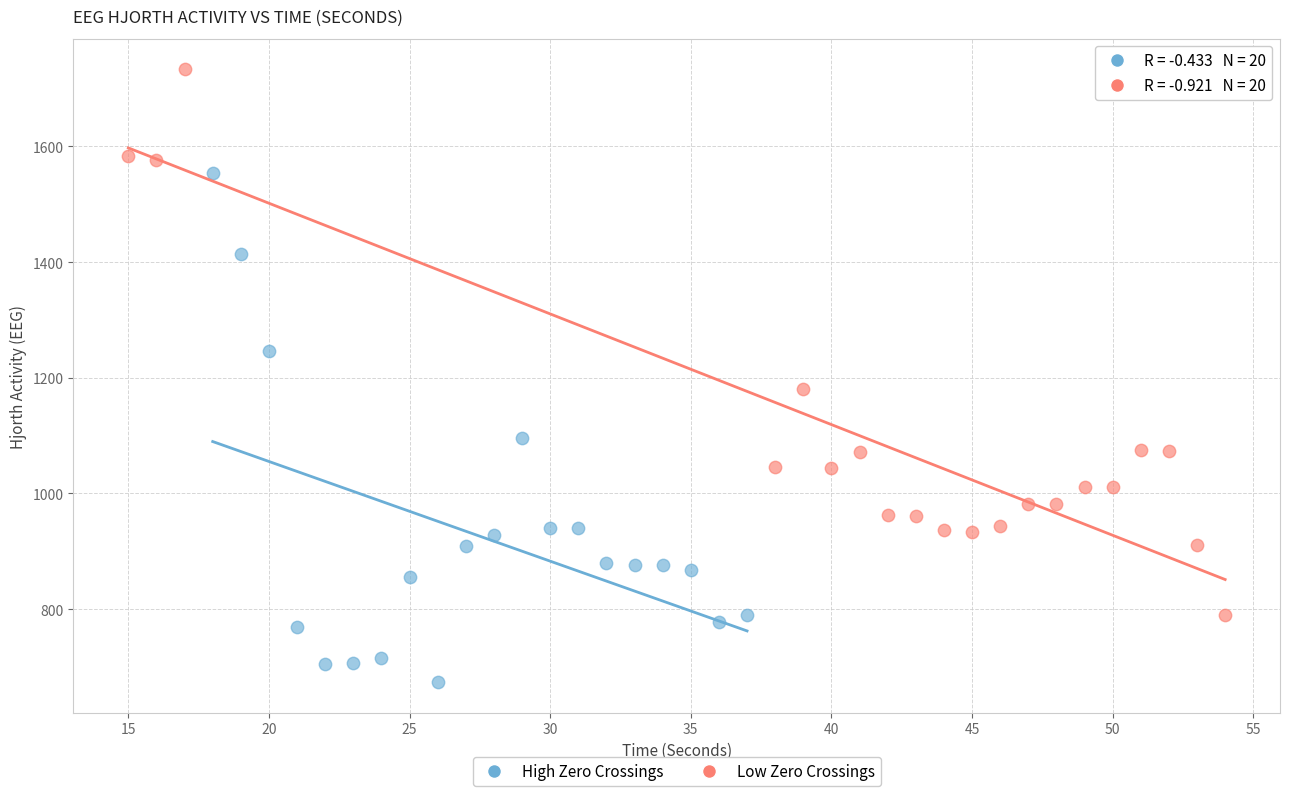

Which series has the widest spread of Y values?

Low Zero Crossings